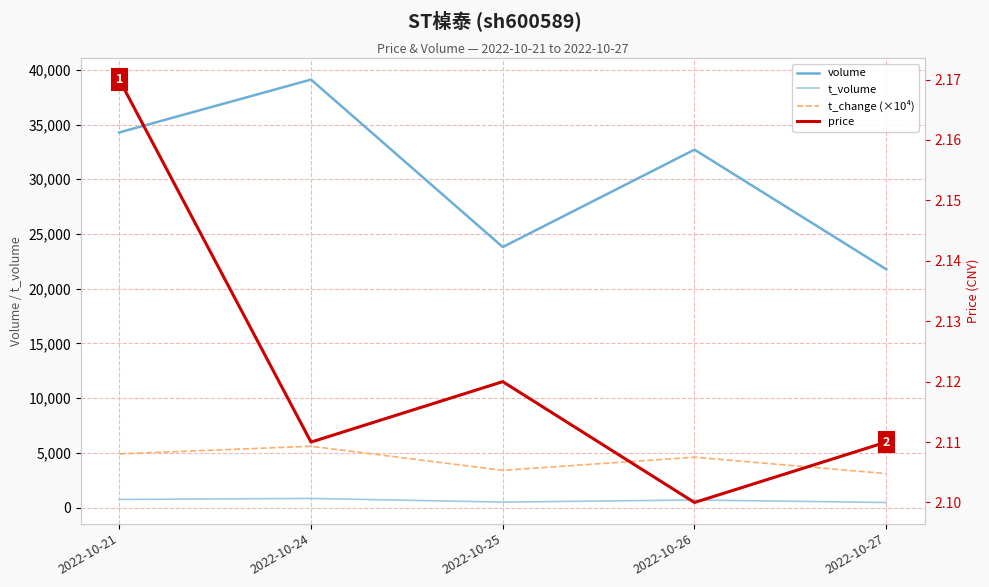

Reading left to right, list all the values displayed in this chart.

volume: 2022-10-21=34273.0	2022-10-24=39106.0	2022-10-25=23804.0	2022-10-26=32704.0	2022-10-27=21772.0
t_volume: 2022-10-21=738.0	2022-10-24=832.0	2022-10-25=496.0	2022-10-26=687.0	2022-10-27=460.0
t_change (×10⁴): 2022-10-21=4900.0	2022-10-24=5600.0	2022-10-25=3400.0	2022-10-26=4600.0	2022-10-27=3100.0
price: 2022-10-21=2.2	2022-10-24=2.1	2022-10-25=2.1	2022-10-26=2.1	2022-10-27=2.1